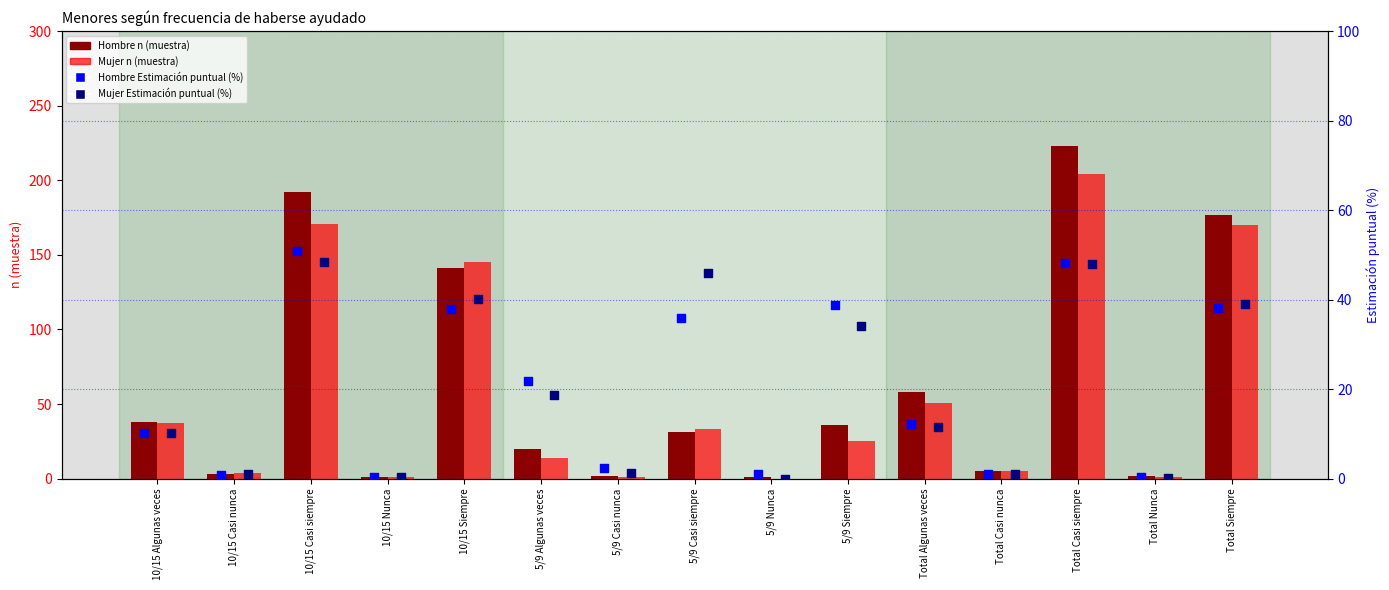

What is the total value across all series at 10/15 Casi nunca?

8.8